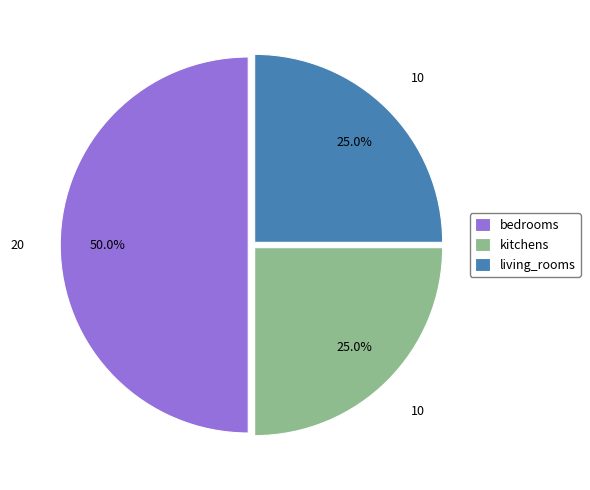

To the nearest percent, what is the difference between the kitchens and living_rooms slice percentages?

0%